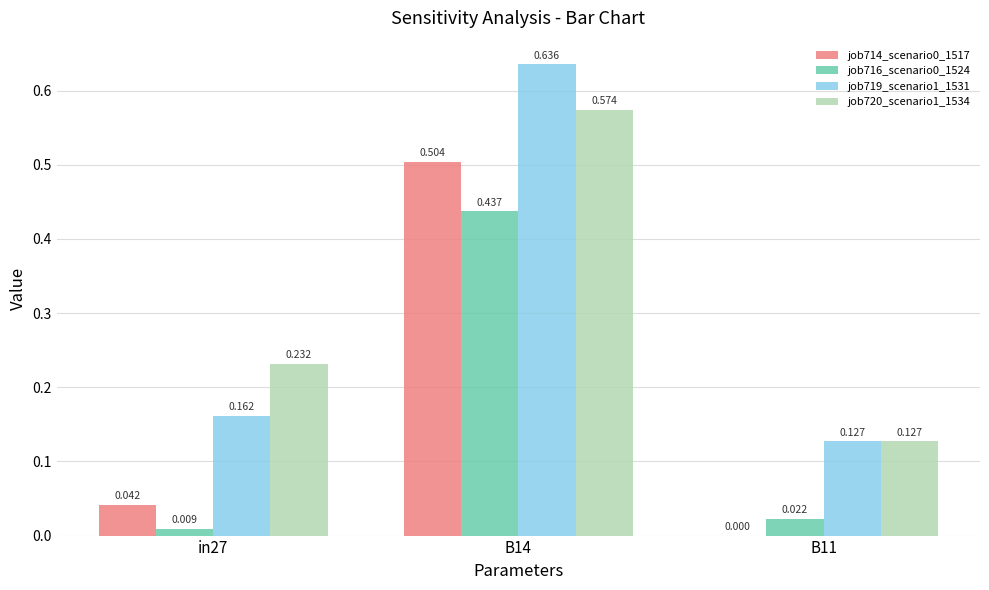

Is the value of job716_scenario0_1524 at B11 greater than the value of job719_scenario1_1531 at B11?

No